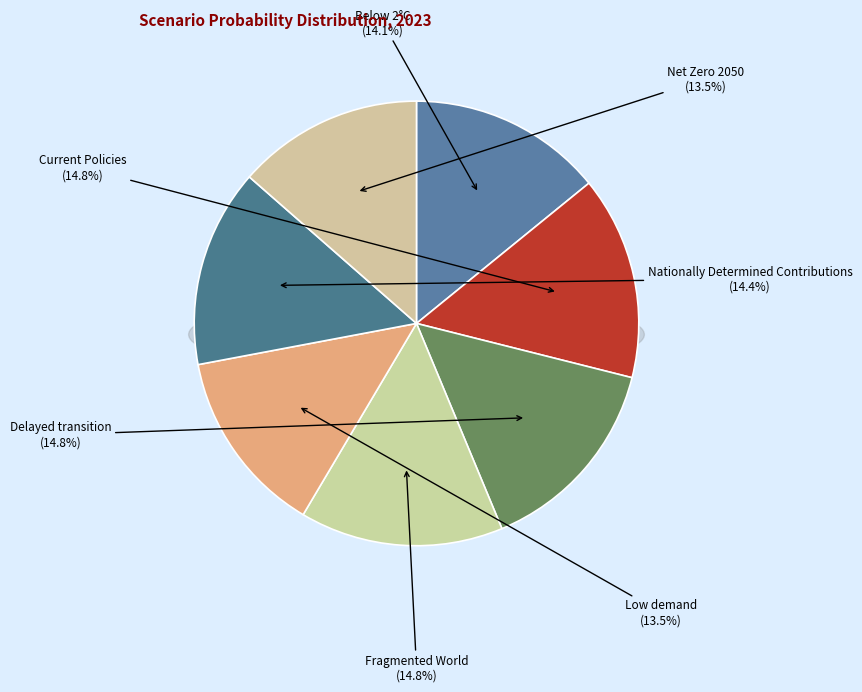

To the nearest percent, what is the combined percentage of Current Policies and Low demand?

28%